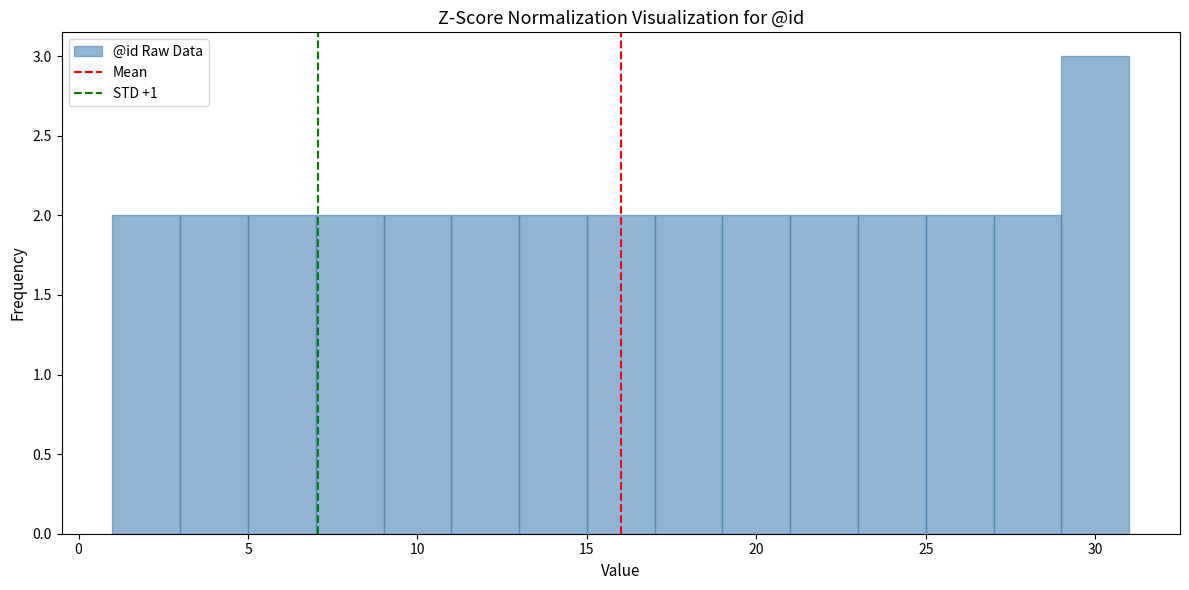

Reading left to right, transcribe this chart: for each bar, give the range it covers on the x-axis and its height. The values are not printed on the chart, so give them approximately, as read against the axis.

1 to 3: 2
3 to 5: 2
5 to 7: 2
7 to 9: 2
9 to 11: 2
11 to 13: 2
13 to 15: 2
15 to 17: 2
17 to 19: 2
19 to 21: 2
21 to 23: 2
23 to 25: 2
25 to 27: 2
27 to 29: 2
29 to 31: 3